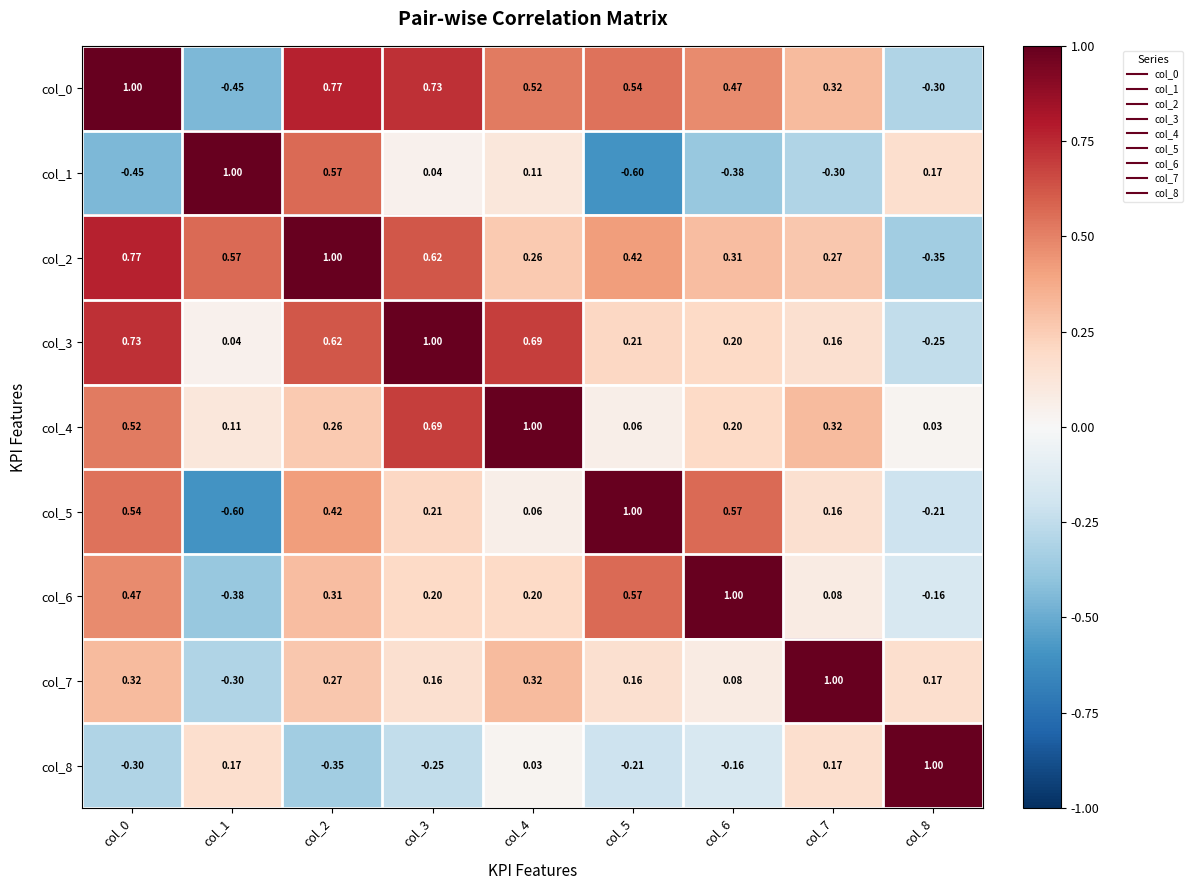

Is the value of col_4 at col_7 greater than the value of col_6 at col_7?

Yes